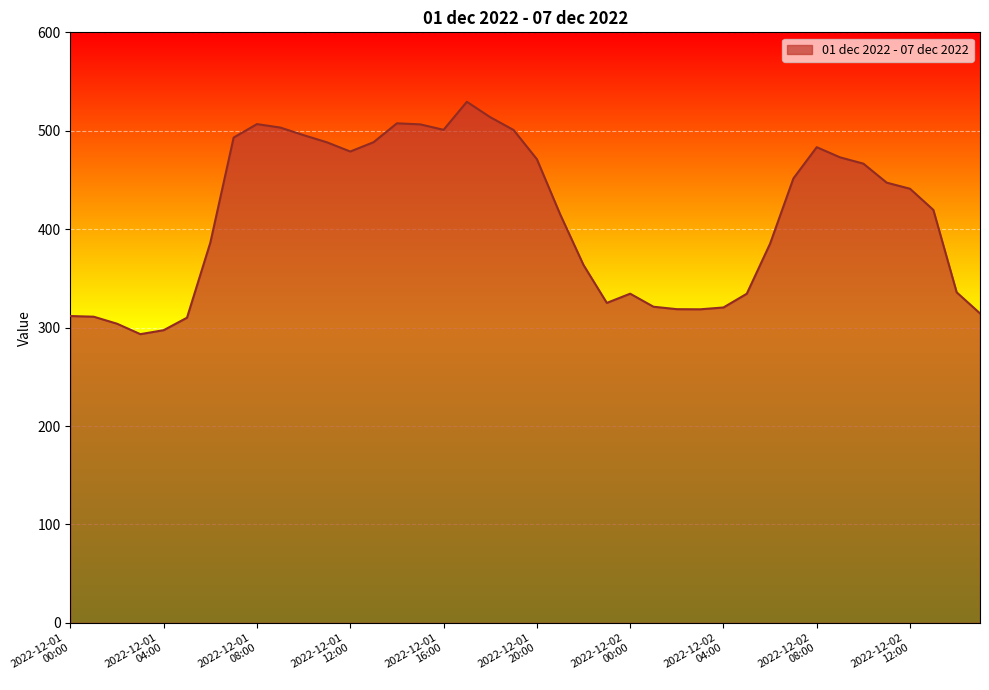

What is the minimum value shown in the chart?

293.3